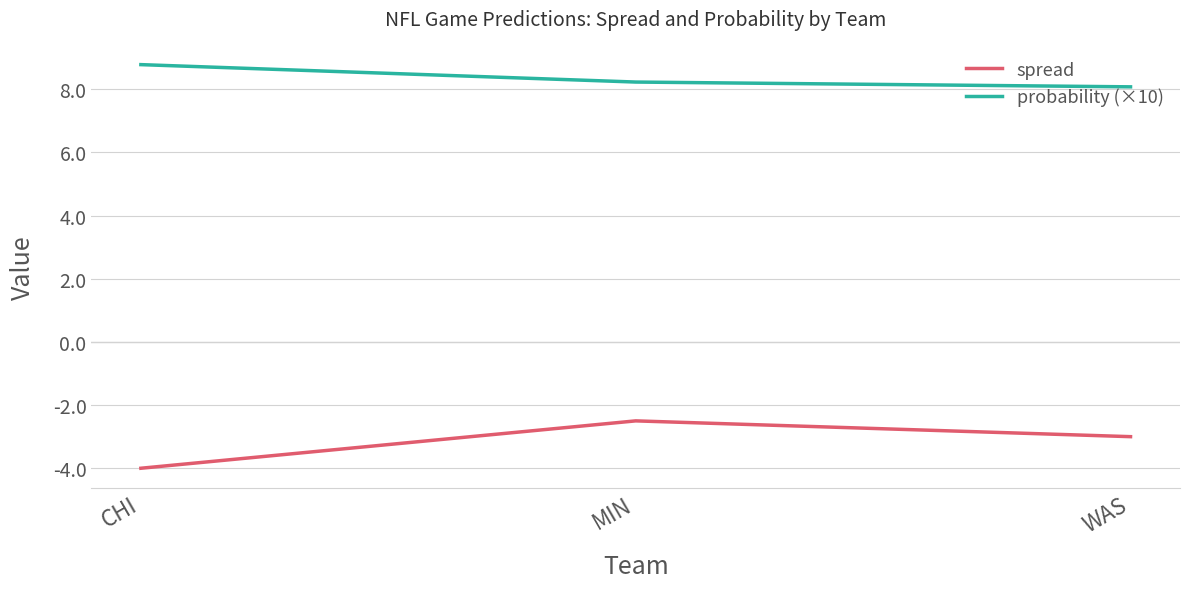

At which category is the sum across all series the highest?

MIN